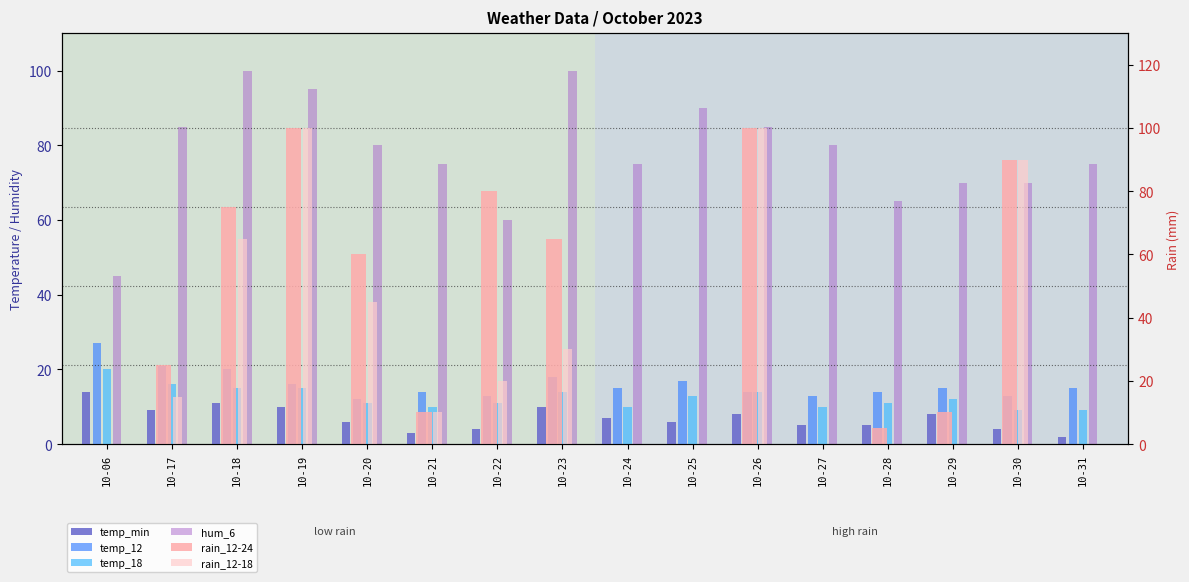

The rain_12-24 series shows 34 at 10-17. True or false?

False